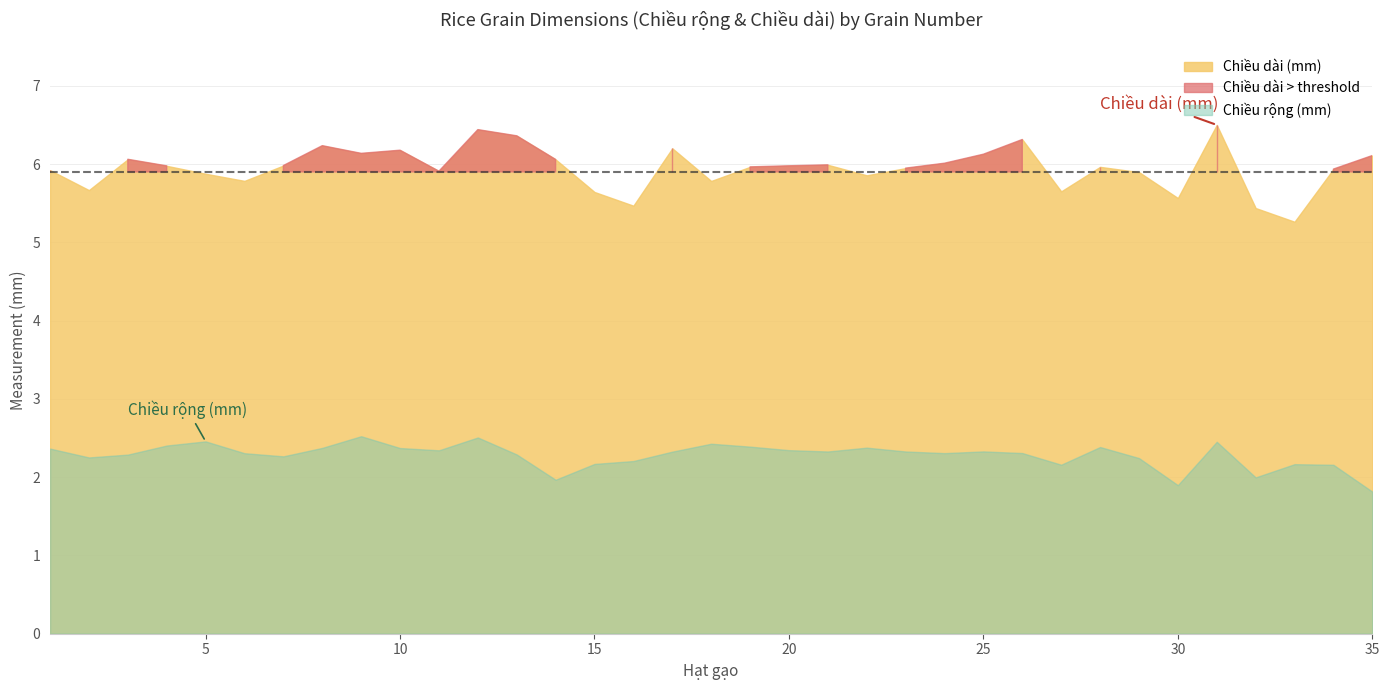

The Chiều dài (mm) series shows 6.5 at 31. True or false?

True